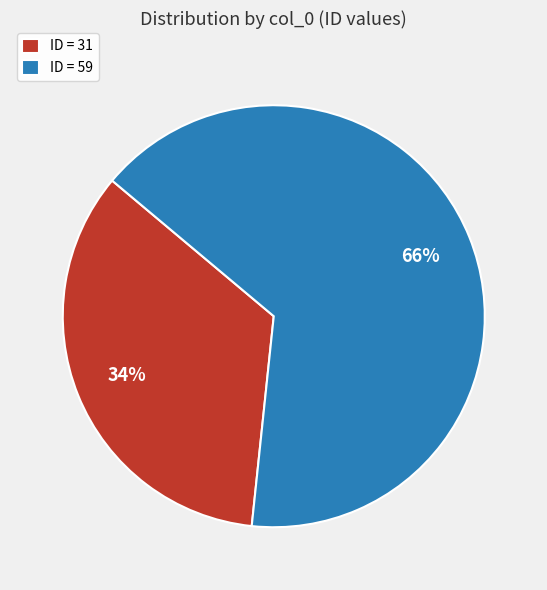

Is it true that ID = 31 is 43% of the pie?

False